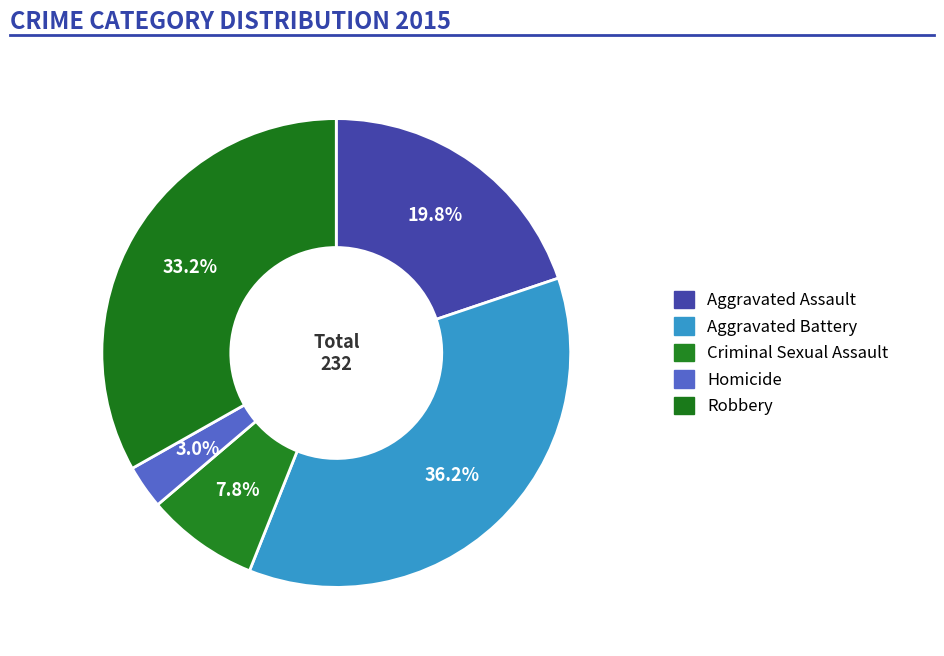

To the nearest percent, what portion does Criminal Sexual Assault represent?

8%